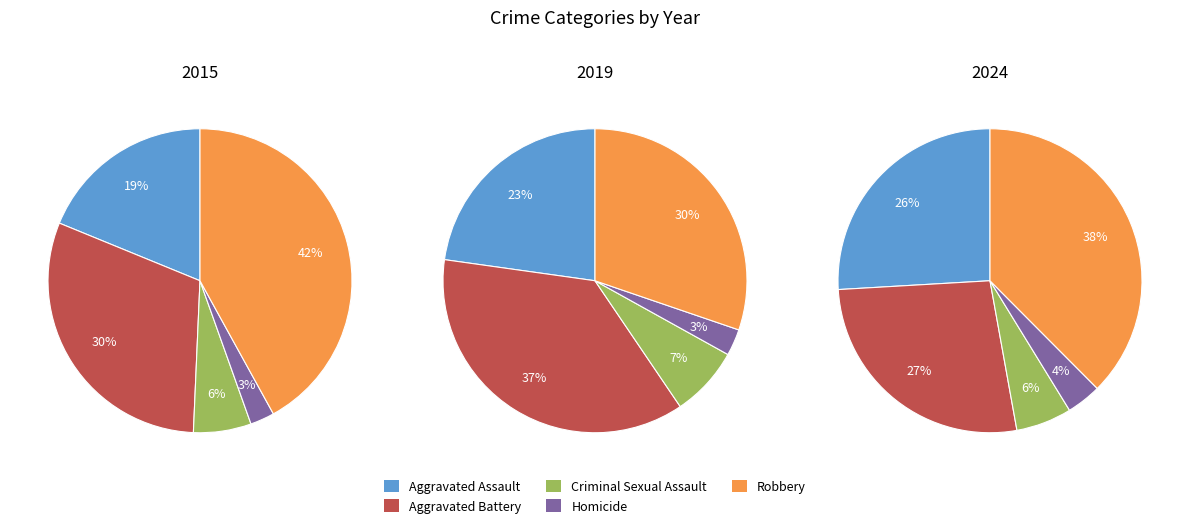

Is the sum of Aggravated Battery and Robbery greater than half?

Yes